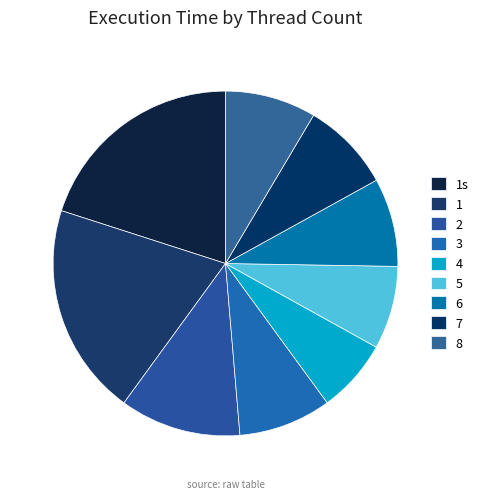

How many segments does this pie chart have?

9